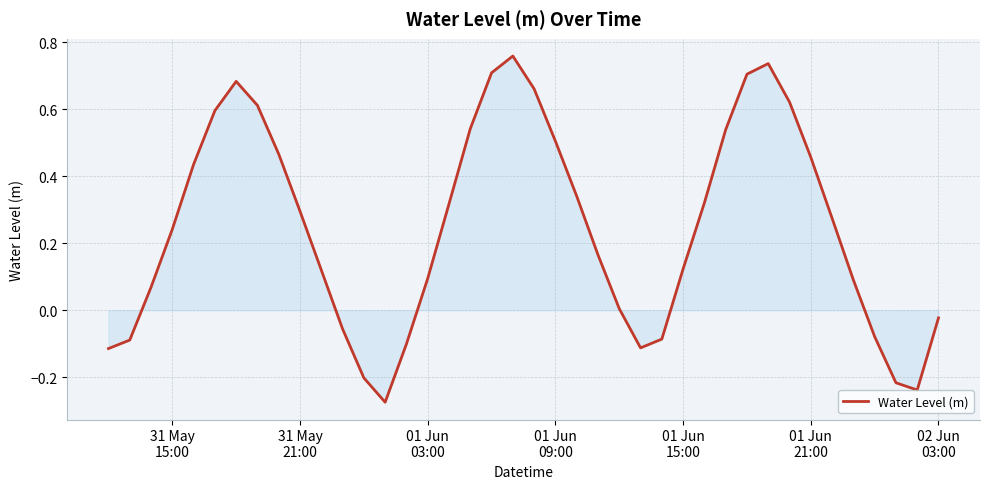

What is the difference between the maximum and minimum values?

1.0